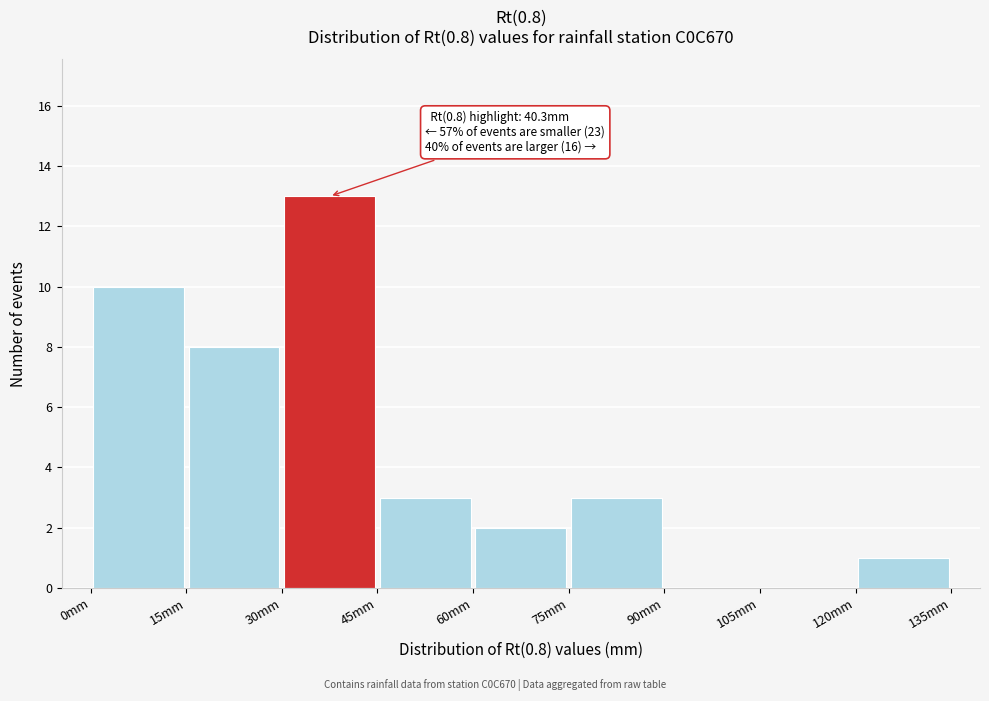

Over which range of the x-axis is the bar tallest?

30 to 45